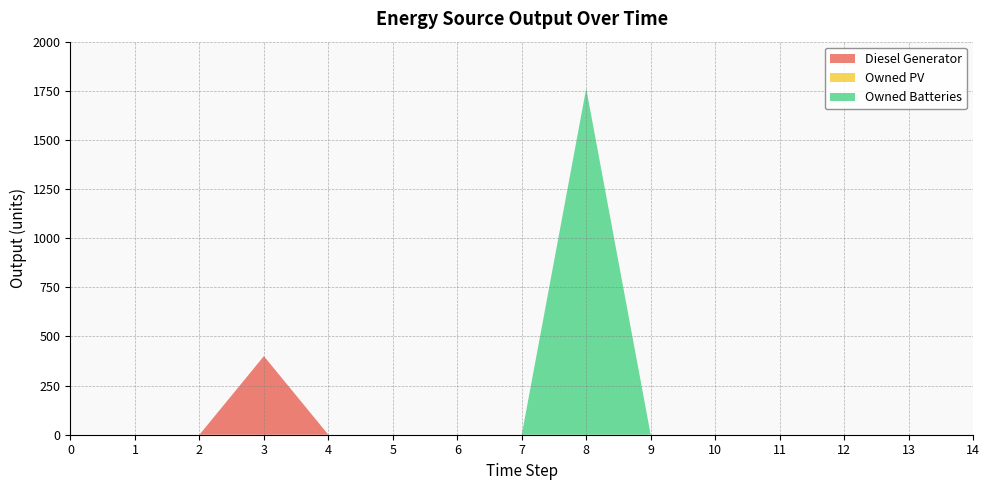

Reading left to right, list all the values displayed in this chart.

Diesel Generator: 0=0	1=0	2=0	3=400	4=0	5=0	6=0	7=0	8=0	9=0	10=0	11=0	12=0	13=0	14=0
Owned PV: 0=0	1=0	2=0	3=0	4=0	5=0	6=0	7=0	8=0	9=0	10=0	11=0	12=0	13=0	14=0
Owned Batteries: 0=0	1=0	2=0	3=0	4=0	5=0	6=0	7=0	8=1762	9=0	10=0	11=0	12=0	13=0	14=0